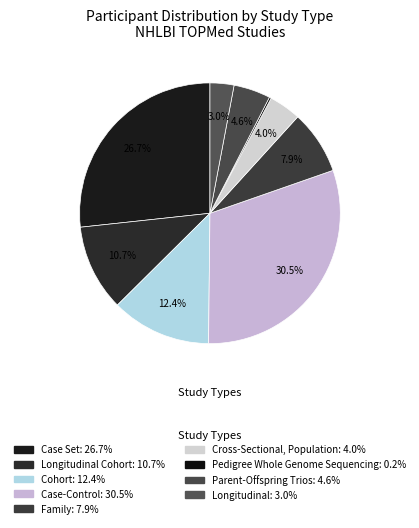

Which category has the smallest portion of the pie?

Pedigree Whole Genome Sequencing